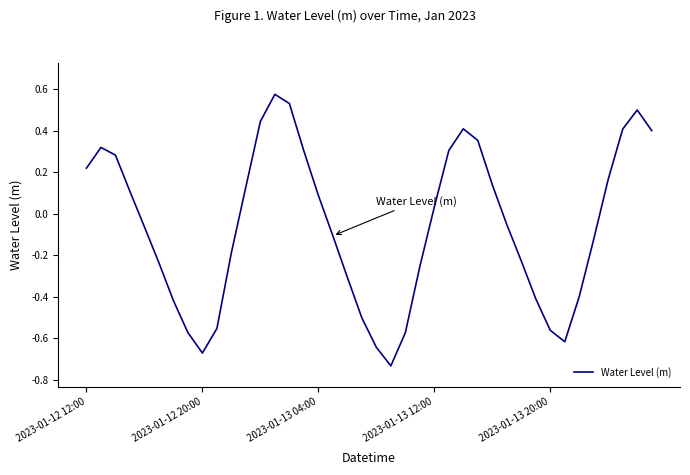

What is the difference between the maximum and minimum values?

1.3